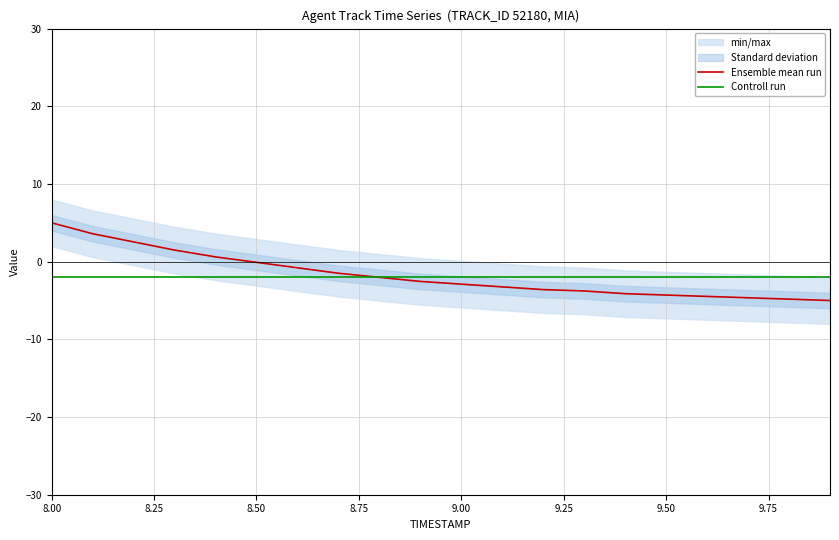

True or false: Controll run has a value of -2.0 at 8.00.

True